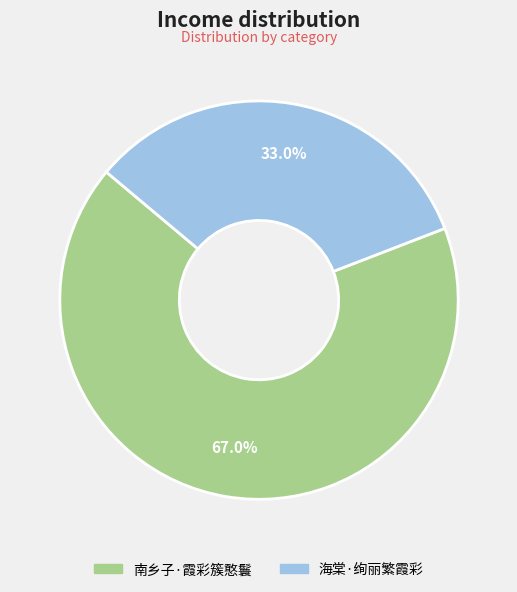

What is the largest slice in the pie chart?

南乡子·霞彩簇憨鬟